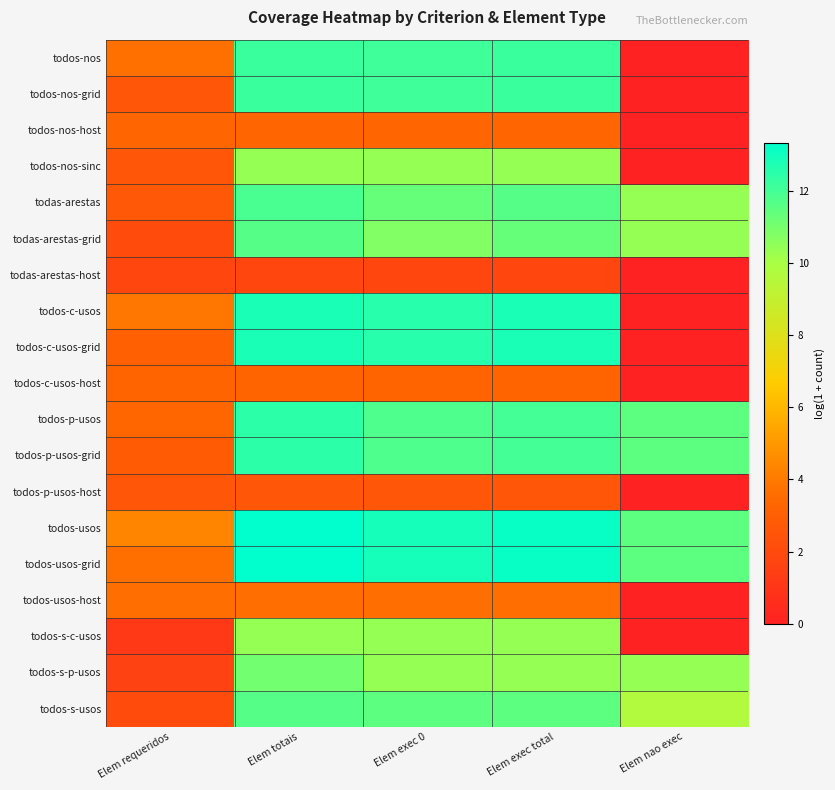

What is the total value across all series at Elem totais?

183.3